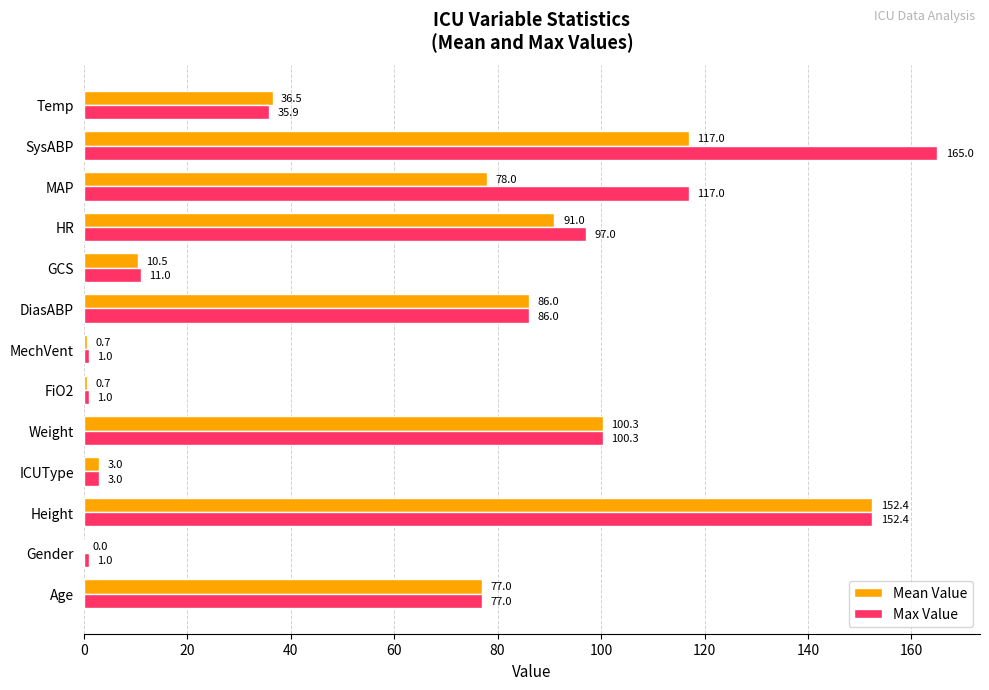

How many values in Mean Value are above zero?

12